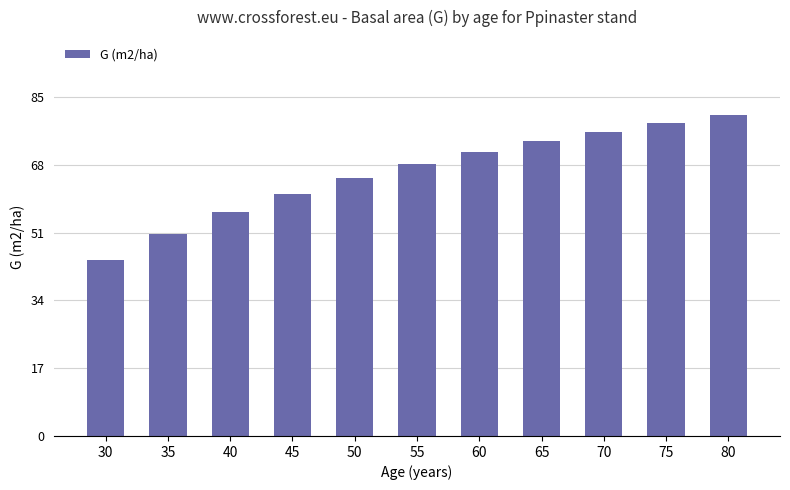

List the labels in order of value, smallest first.

30, 35, 40, 45, 50, 55, 60, 65, 70, 75, 80